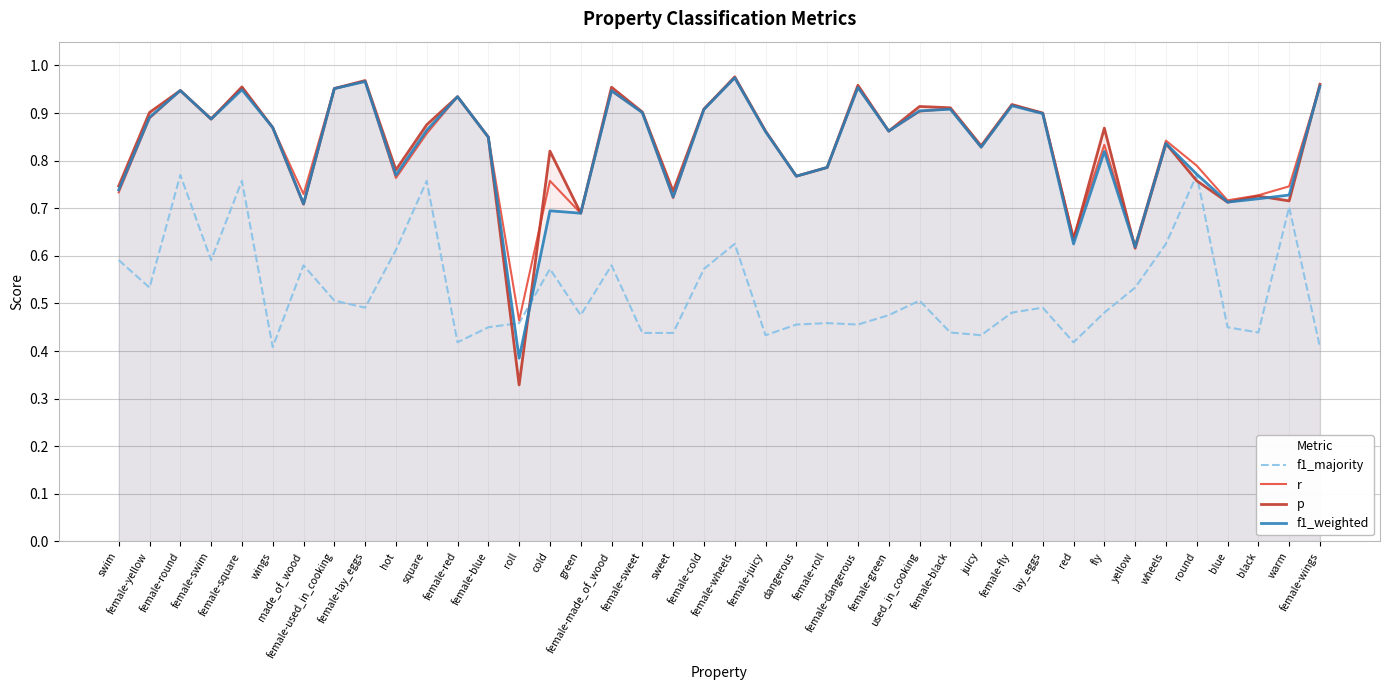

What is the label of the 35th point from the right?

wings